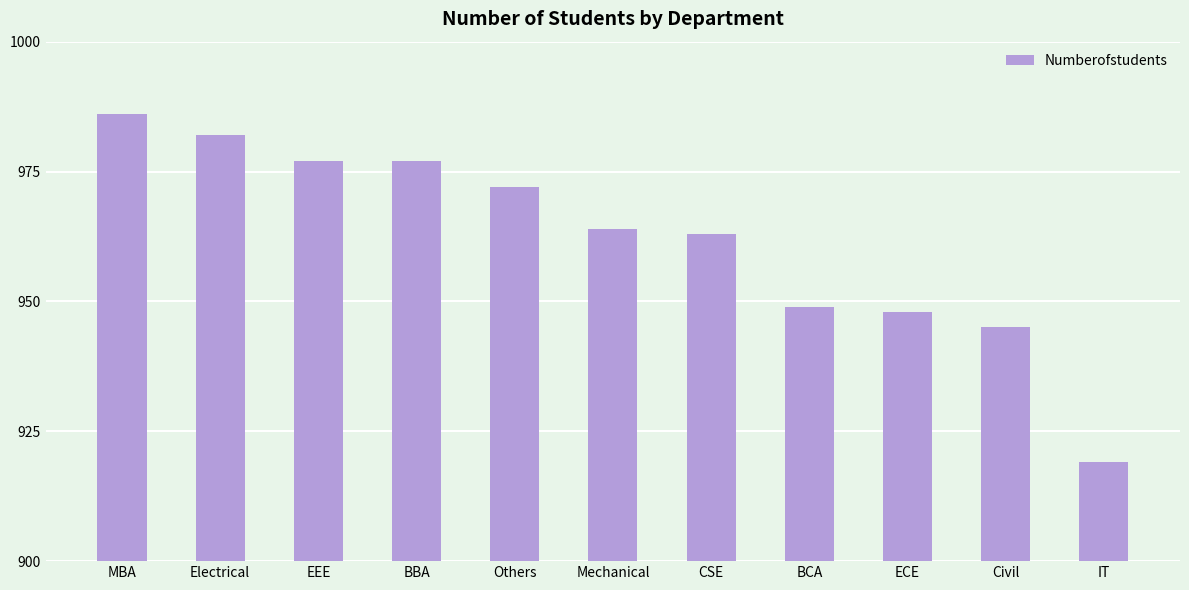

What is the change in value from Others to ECE?

-24